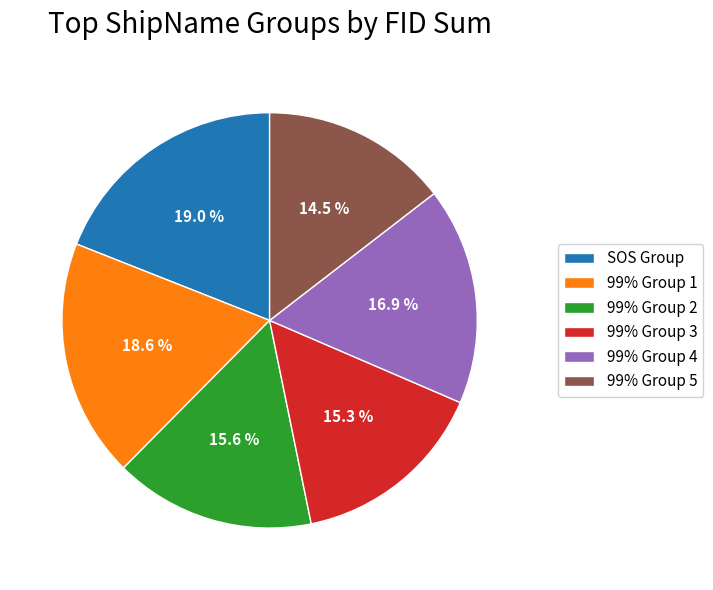

Do 99% Group 1 and SOS Group together represent more than half of the pie?

No